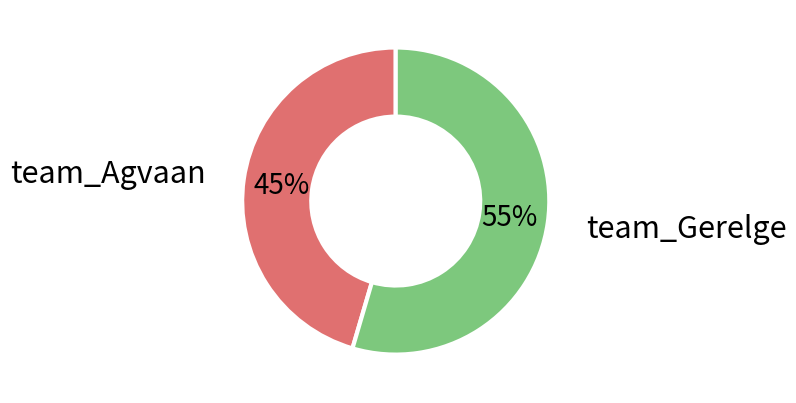

Does any single category account for the majority?

Yes